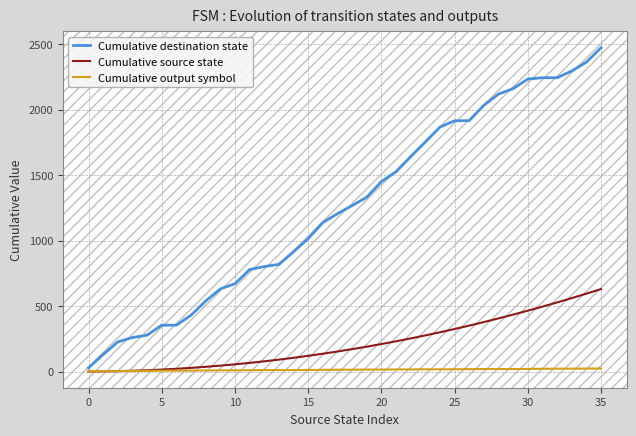

Which series has the widest spread of values?

Cumulative destination state